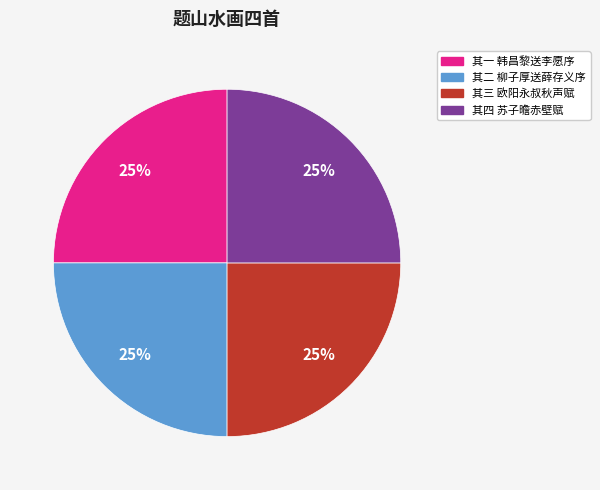

True or false: 其四 苏子曕赤壁赋 accounts for 20% of the total.

False